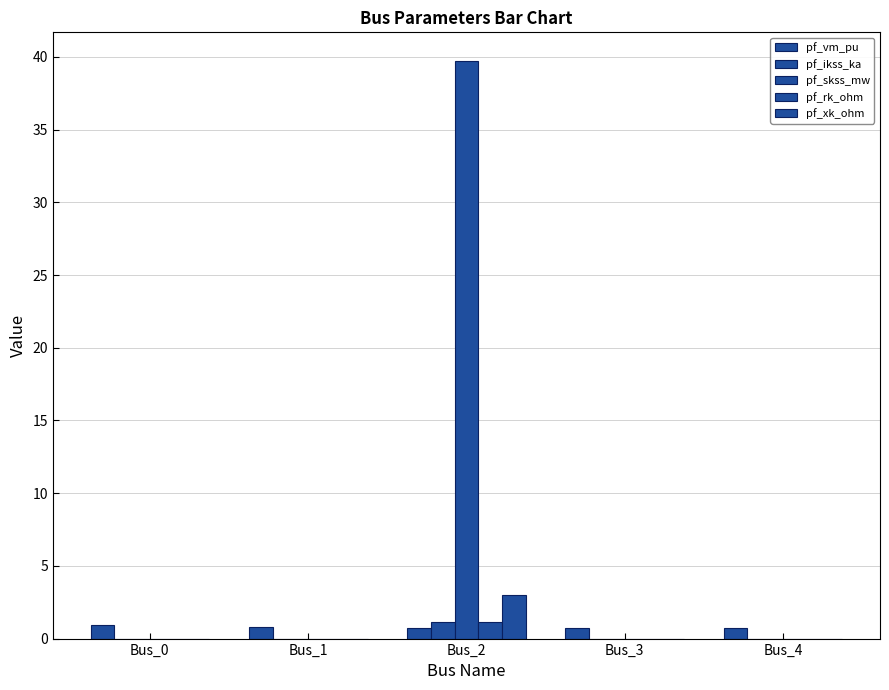

What is the difference between the maximum and minimum values in the pf_xk_ohm series?

3.0